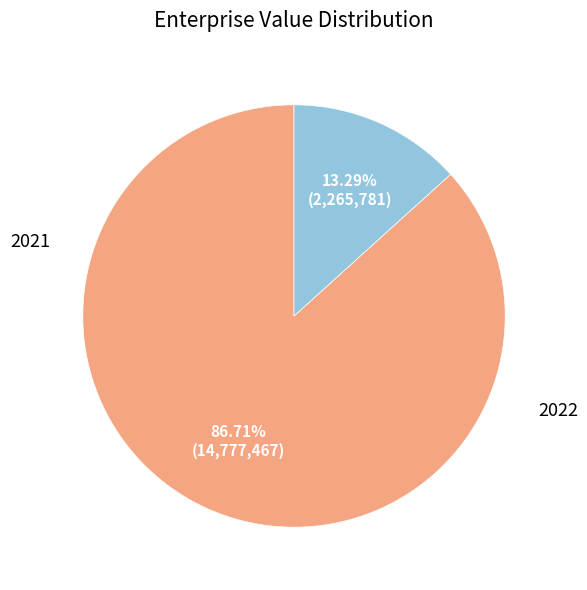

Is 2021 the majority of the pie?

Yes